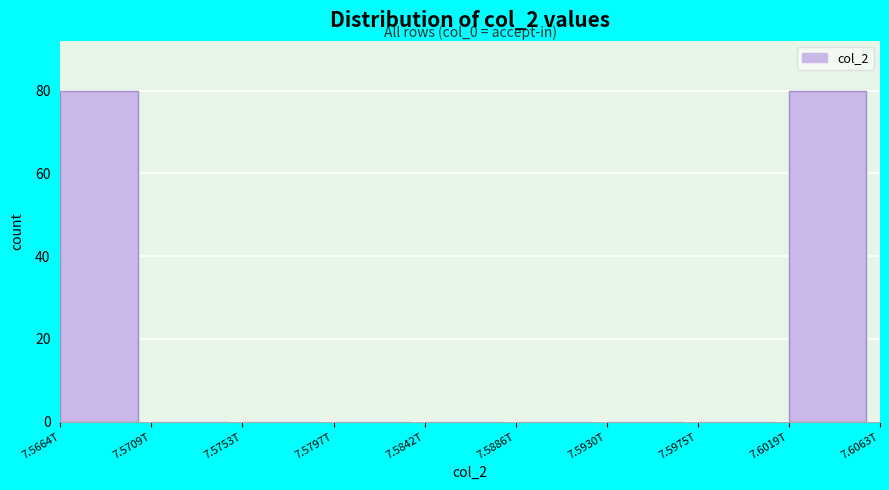

Reading left to right, transcribe all the data shown in this chart.

7.5664T=80	7.5709T=0	7.5753T=0	7.5797T=0	7.5842T=0	7.5886T=0	7.5930T=0	7.5975T=0	7.6019T=80